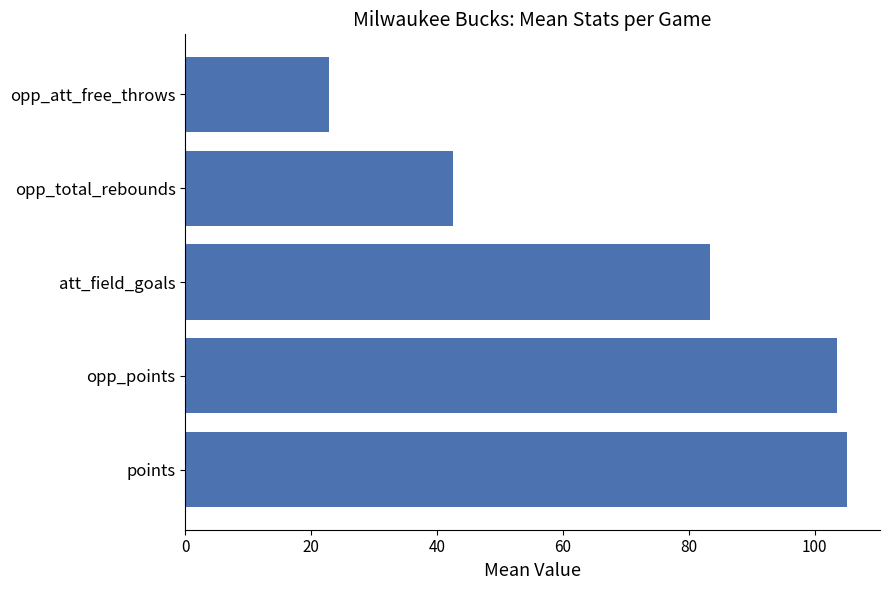

How many data points are above 83?

3